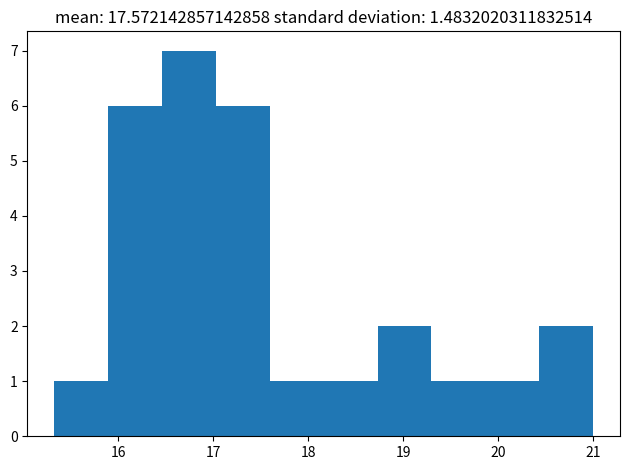

What is the height of the bar covering 20.4 to 21.0 on the x-axis? Neither the bar edges nor the heights are printed on the chart, so give them approximately, as read against the axes.

2